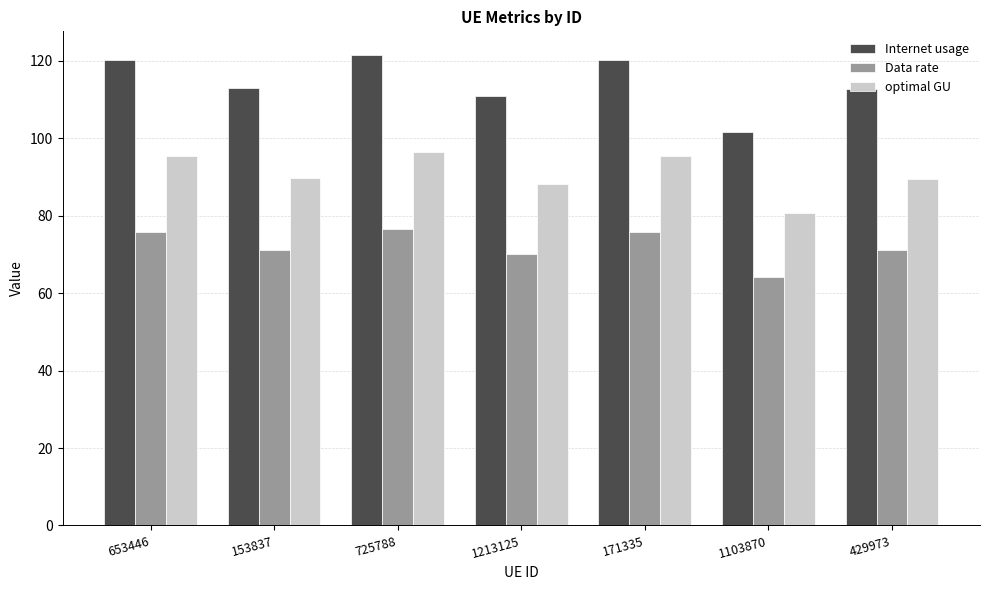

The value of Data rate at 171335 is 119.0. True or false?

False